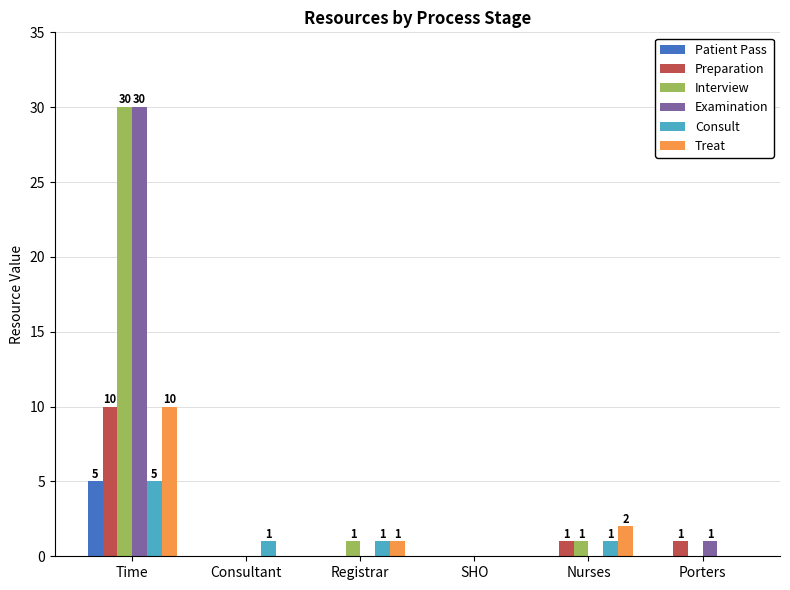

Is the value of Interview at Time greater than the value of Consult at Time?

Yes